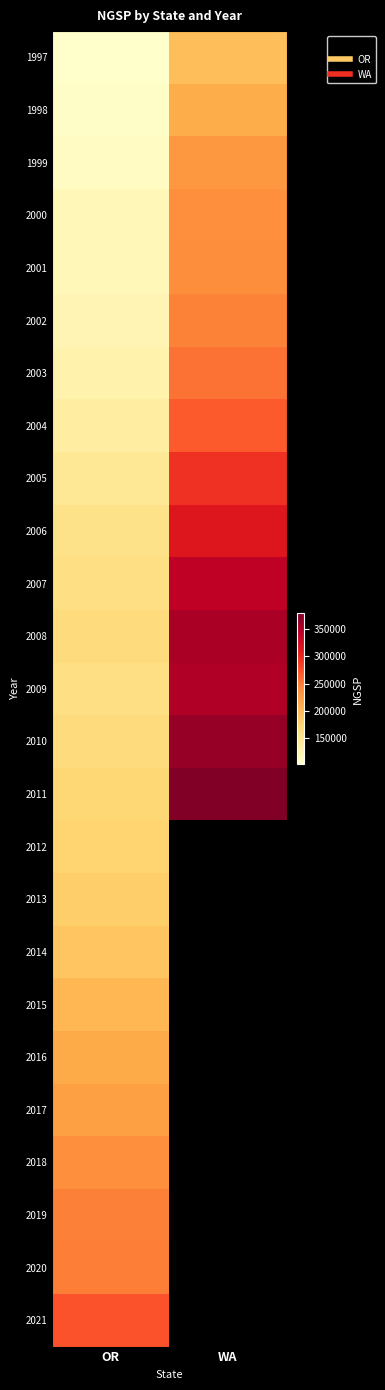

The 1999 series shows 107621.5 at OR. True or false?

True